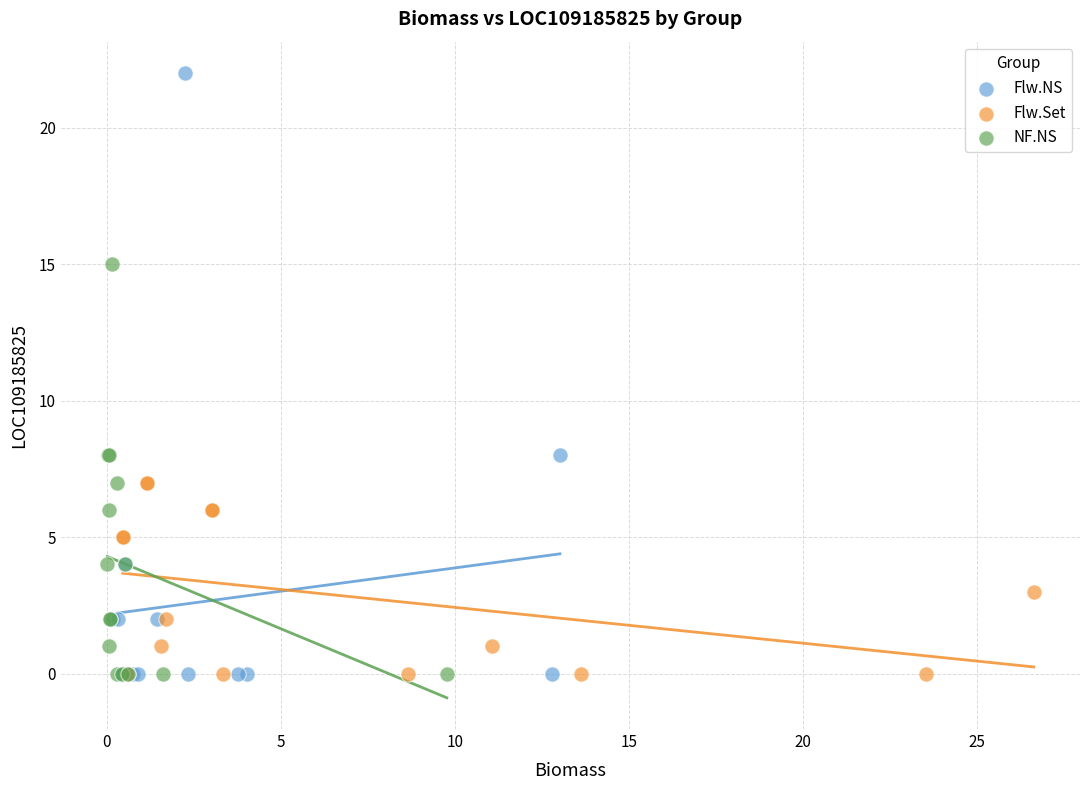

Which series has the largest Y range (max minus min)?

Flw.NS